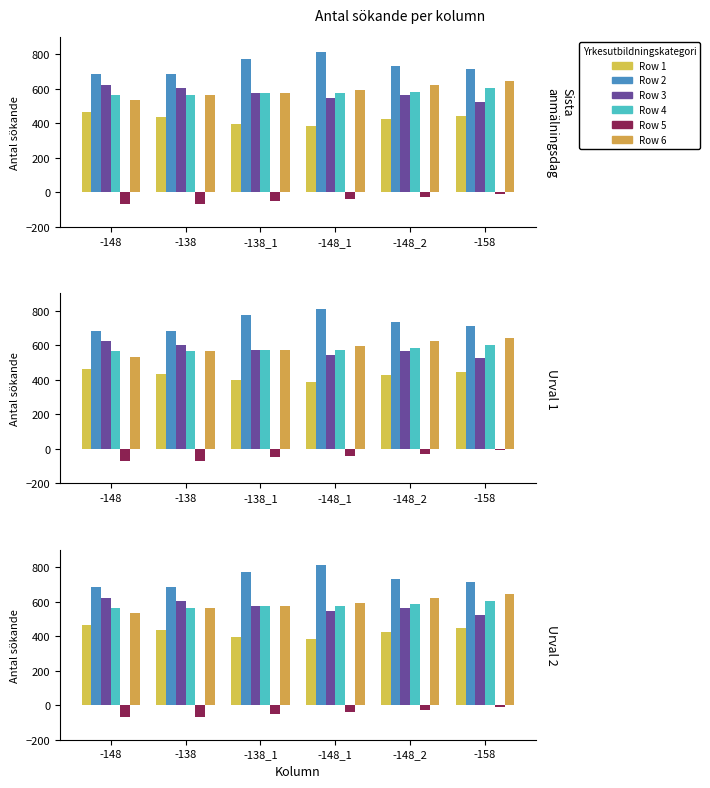

Which series has the largest total across all categories?

Row 2